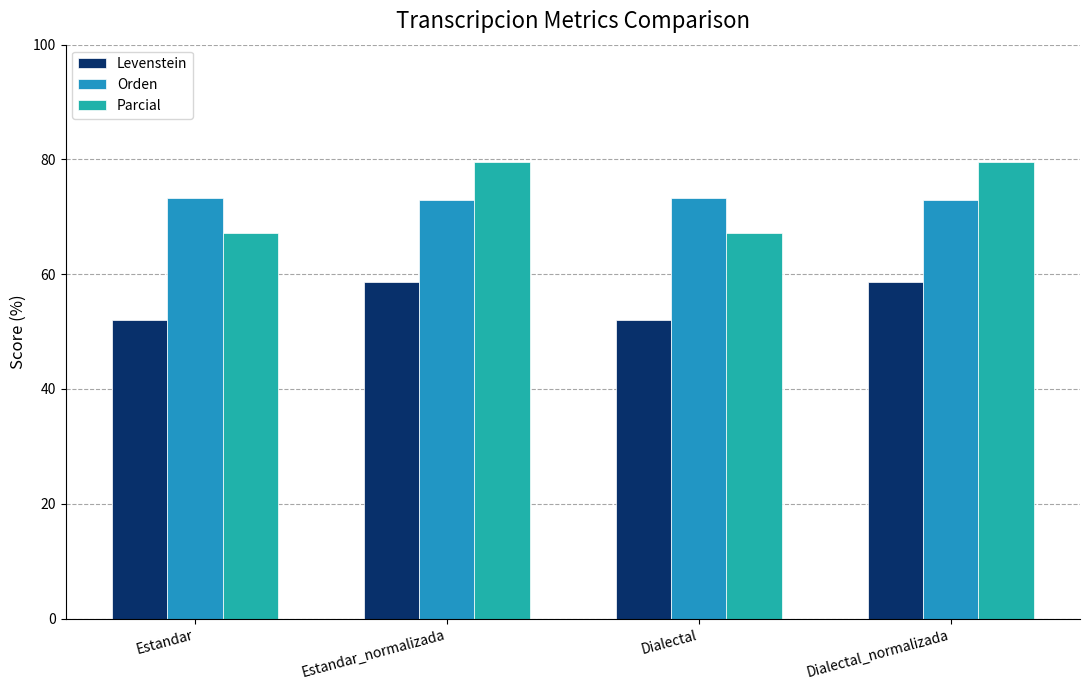

Between Dialectal and Dialectal_normalizada, which series saw the biggest shift?

Parcial